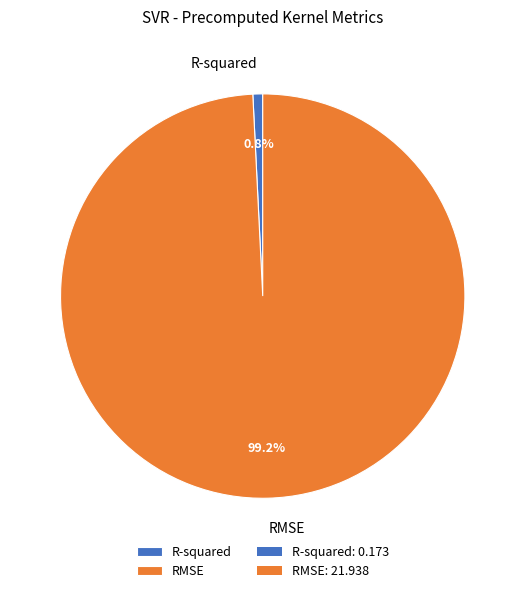

Is RMSE the majority of the pie?

Yes